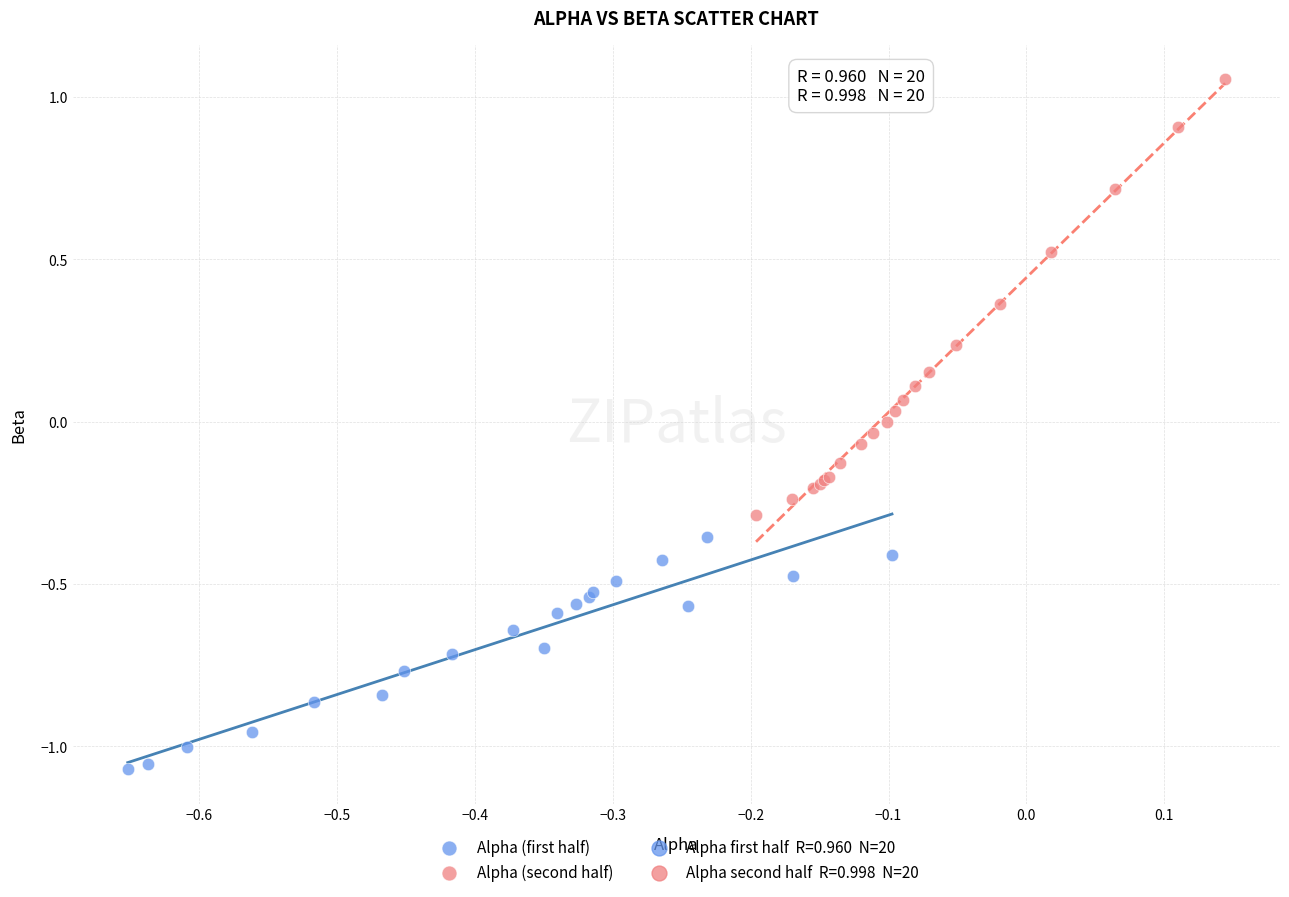

Which series reaches the minimum Y coordinate?

Alpha (first half)